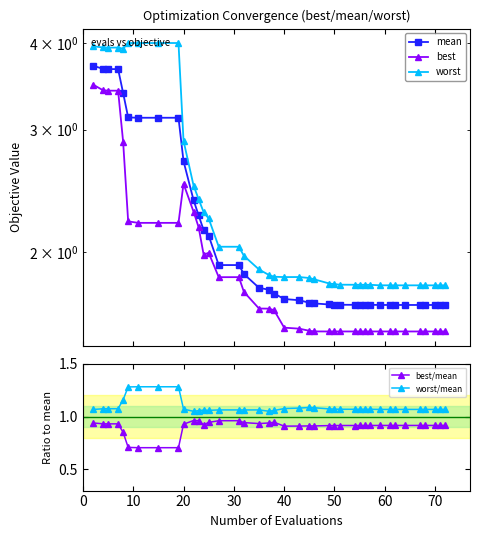

What is the value of the worst point at the 33rd from the left?

1.8